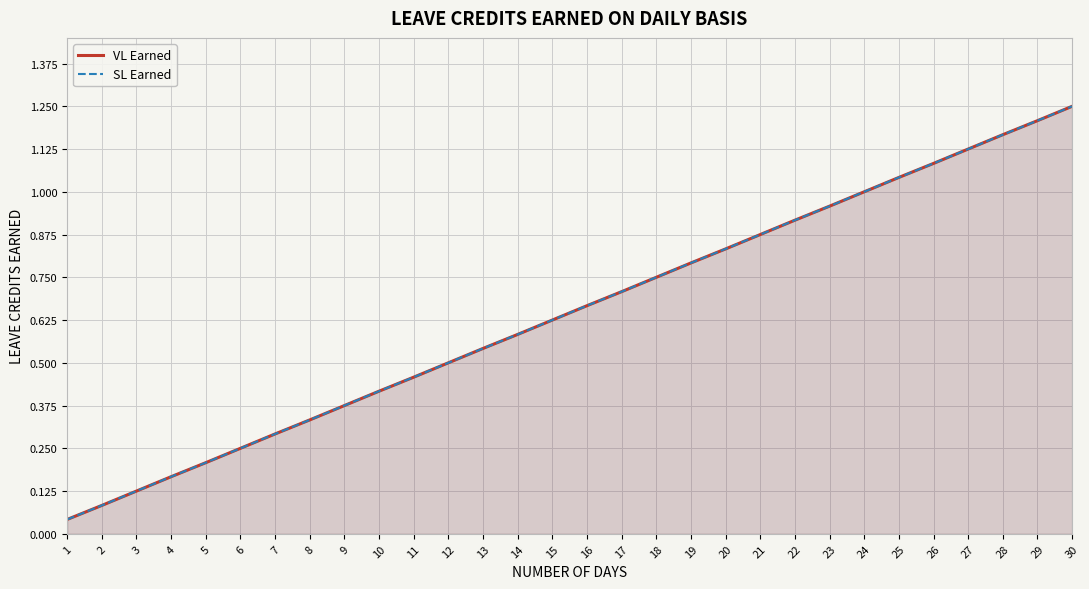

What is the greatest value displayed?

1.2